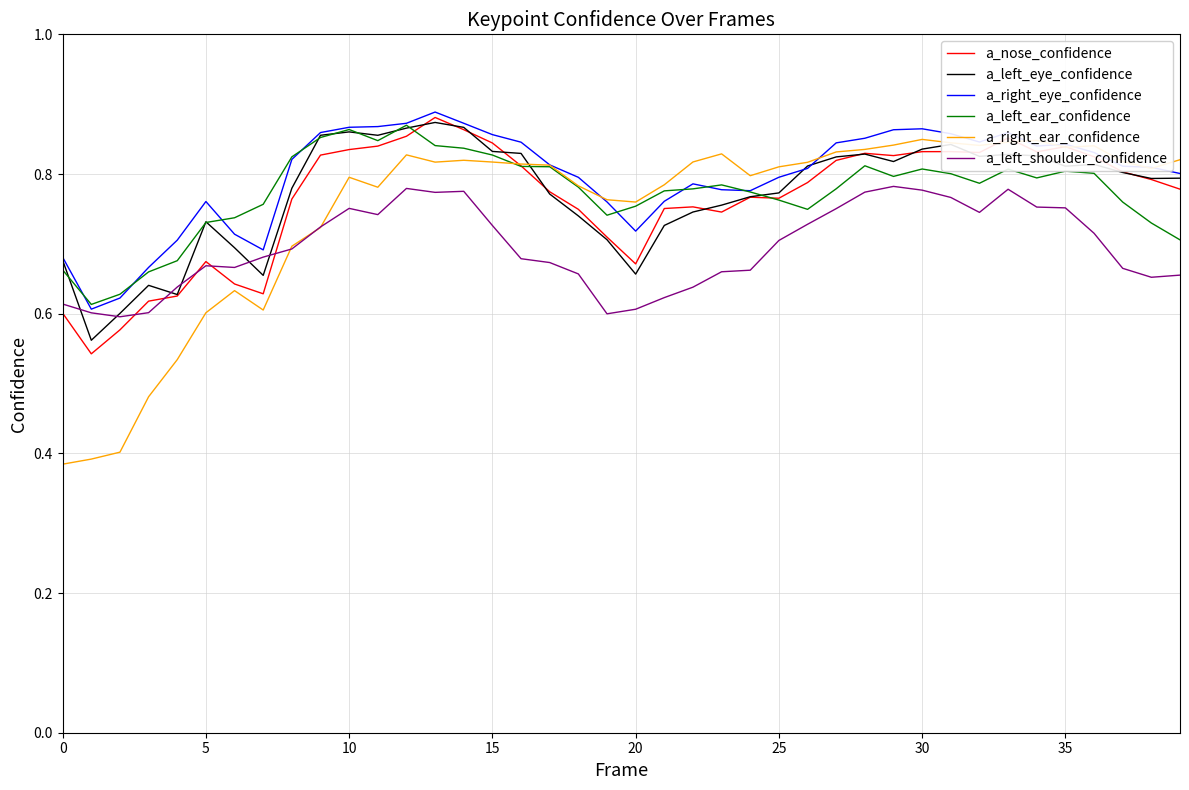

The value of a_nose_confidence at 0 is 0.6. True or false?

True